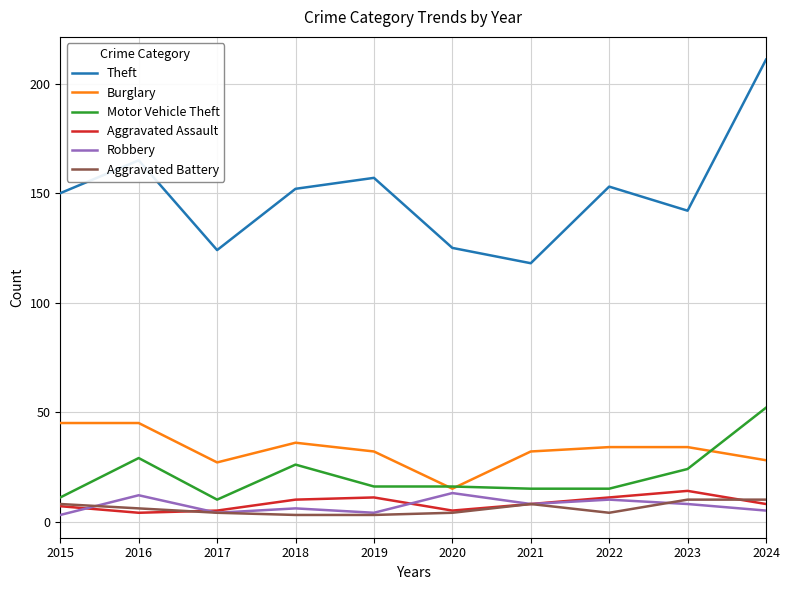

At how many categories does at least one series exceed 148?

6